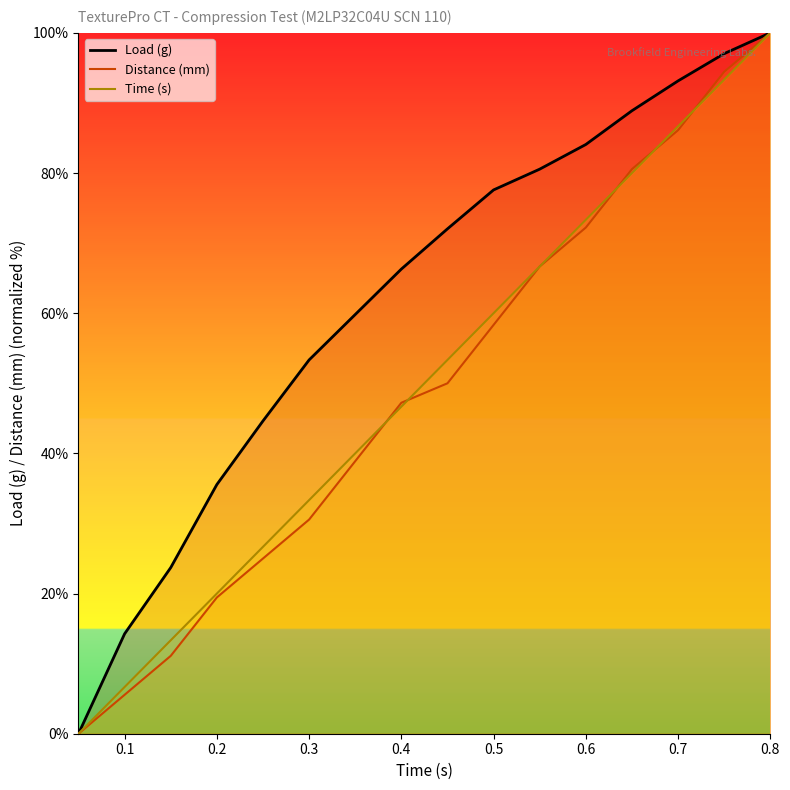

The Distance (mm) series shows 47.4 at 0.3. True or false?

False